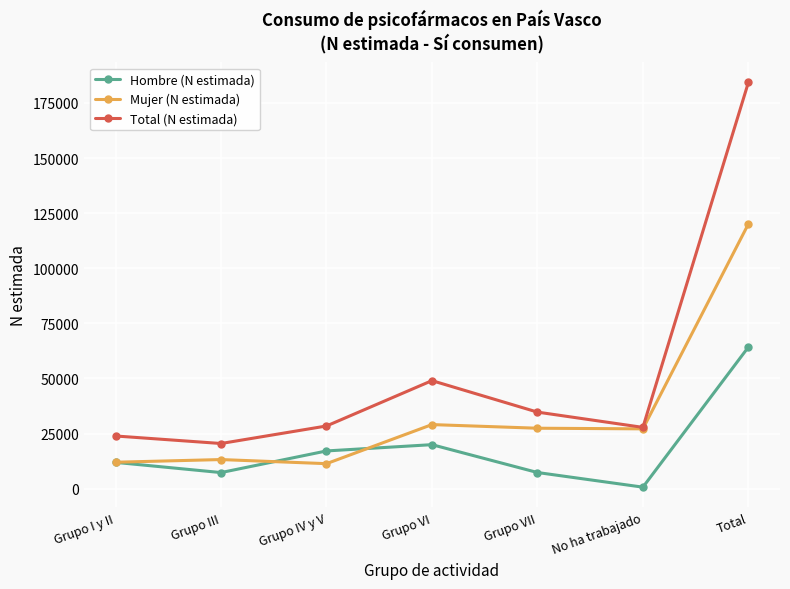

The value of Total (N estimada) at Total is 248497. True or false?

False